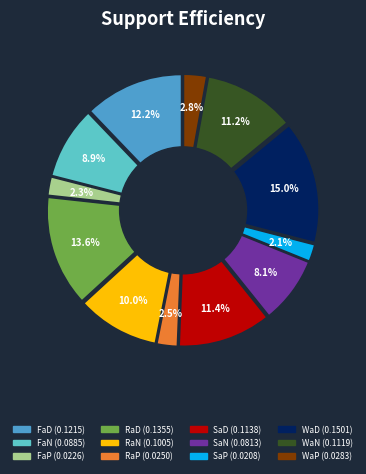

To the nearest percent, what portion does RaP represent?

3%